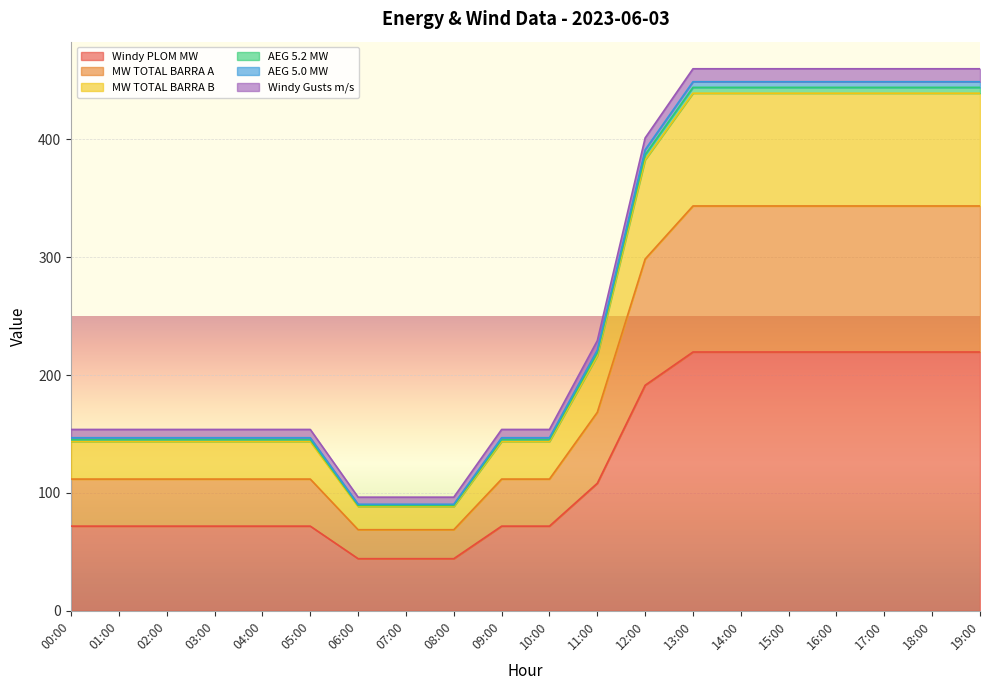

What is the lowest value of the Windy PLOM MW series?

44.2